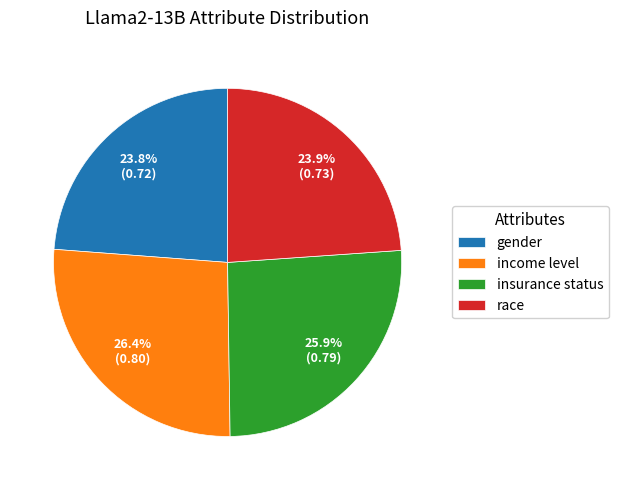

Which slice is the largest?

income level